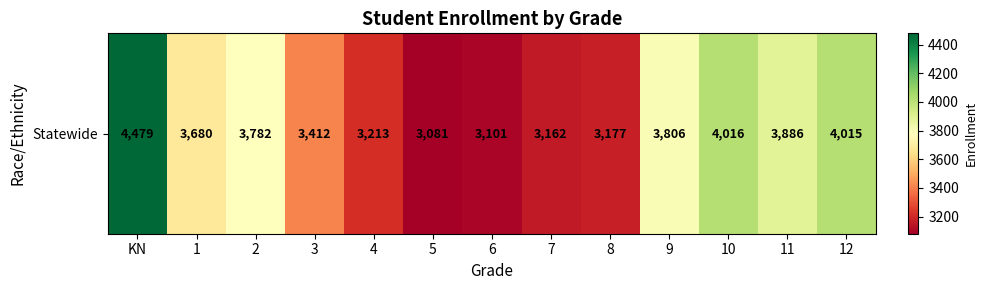

Is it true that the value at 10 is 4016?

True